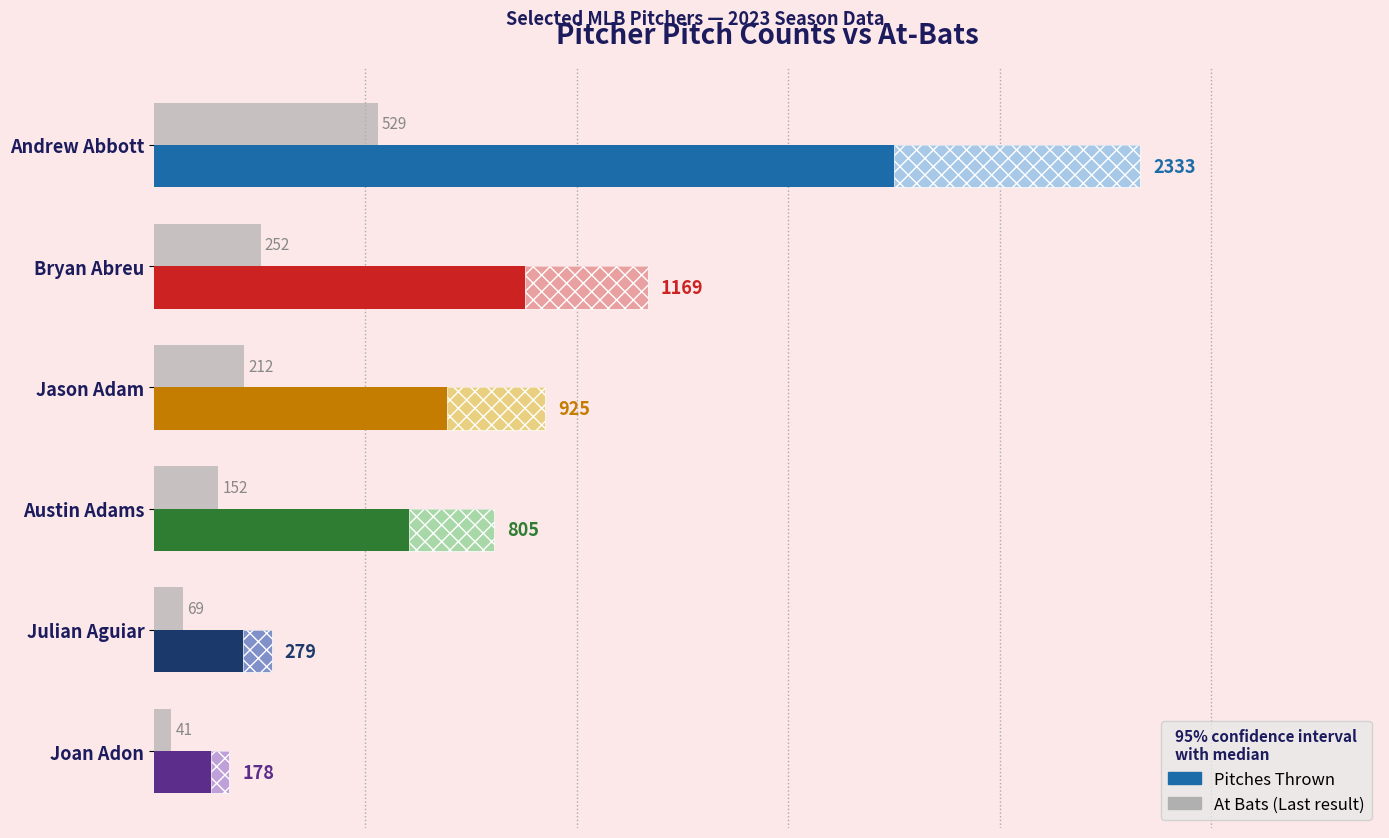

Are the bars grouped side by side (vs. stacked)?

Yes